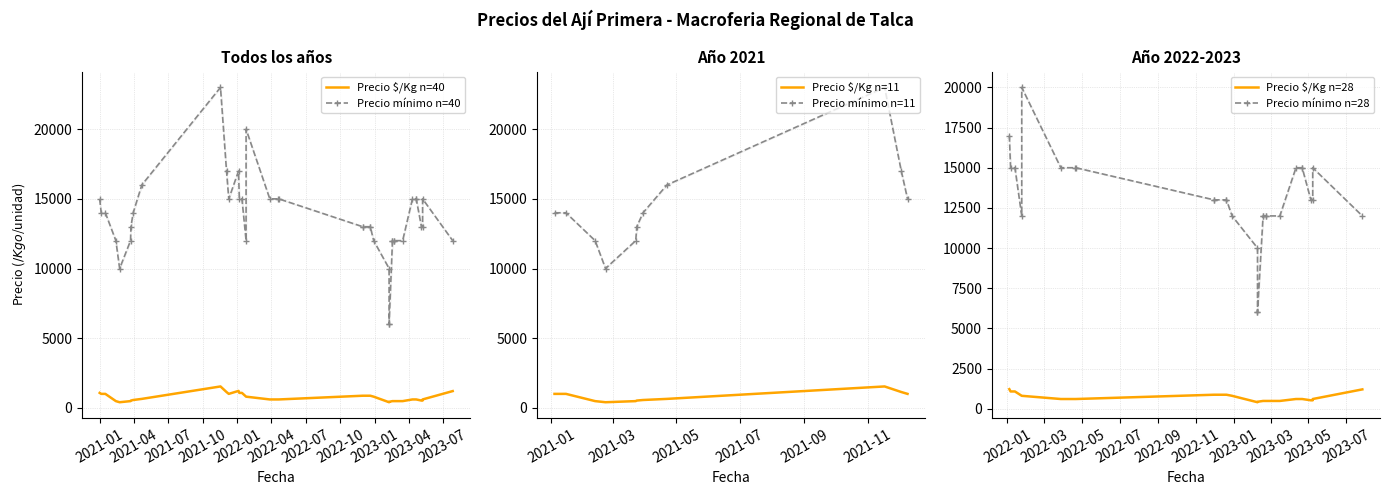

At how many categories does at least one series exceed 13009?

19